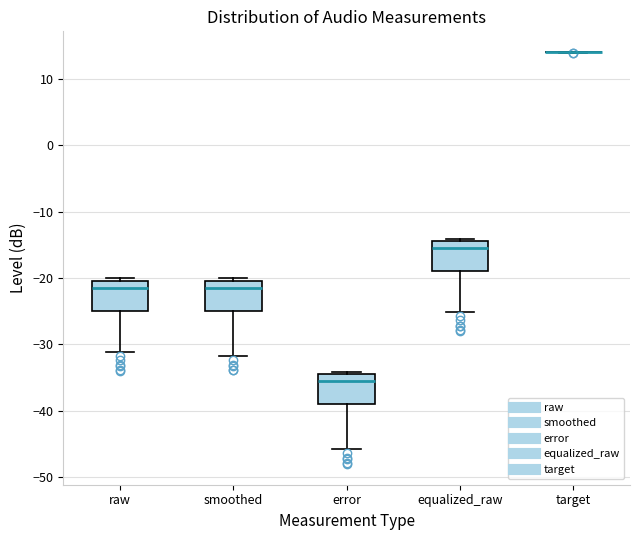

Reading left to right, transcribe this box plot: for each box, give where its median line is, the range the box spans, and where its two whiskers end, as read against the y-axis. The values are not printed on the chart, so give them approximately, as read against the axis.

raw: median -21, box -25 to -20, whiskers -31 to -20 (just above the box's upper edge)
smoothed: median -21, box -25 to -20, whiskers -32 to -20 (just above the box's upper edge)
error: median -36, box -39 to -34, whiskers -46 to -34 (just above the box's upper edge)
equalized_raw: median -15, box -19 to -14, whiskers -25 to -14 (just above the box's upper edge)
target: box collapsed to a line at 14, whiskers 14 to 14